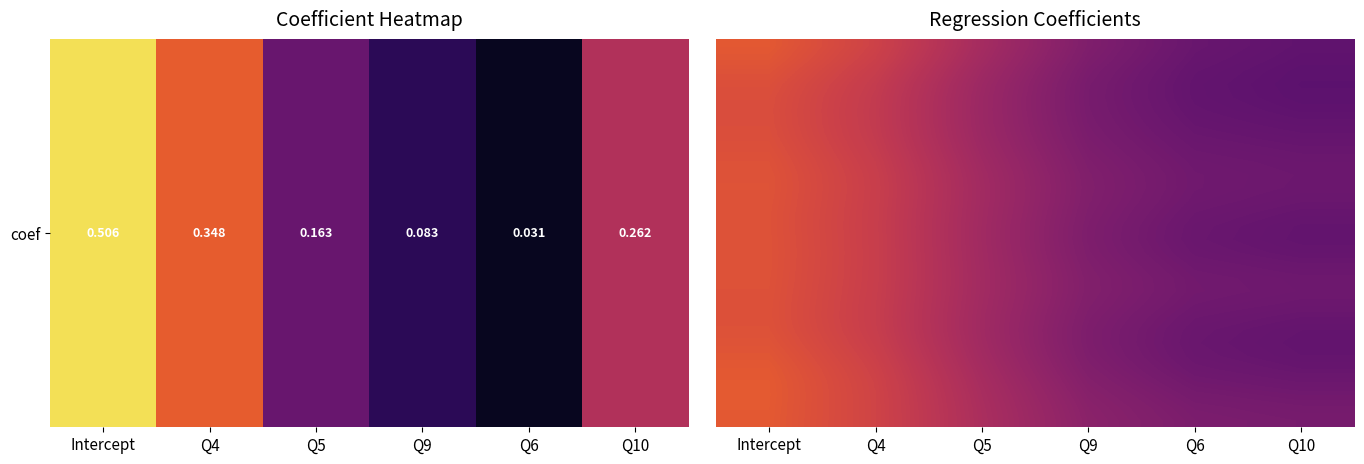

At which category is the sum across all series the highest?

Intercept